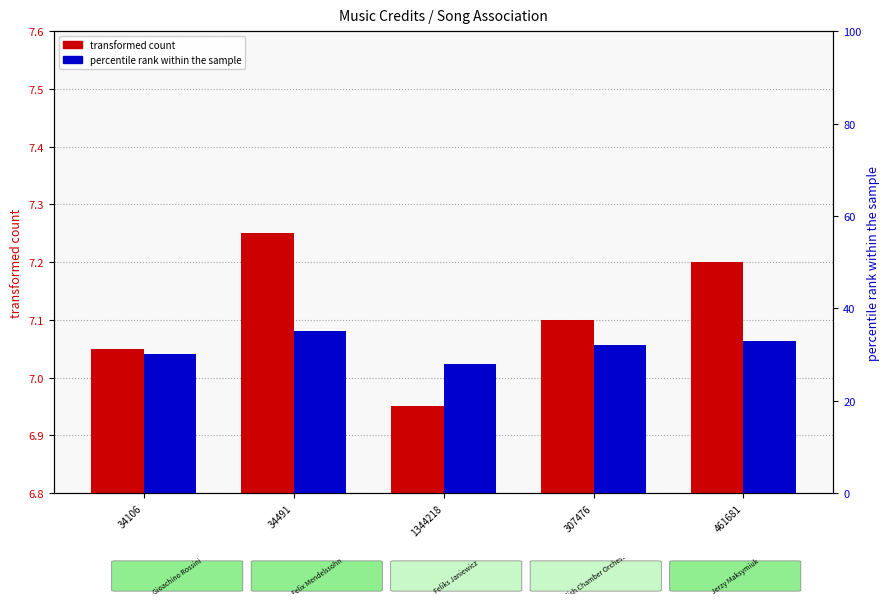

What position from the right is 307476?

2